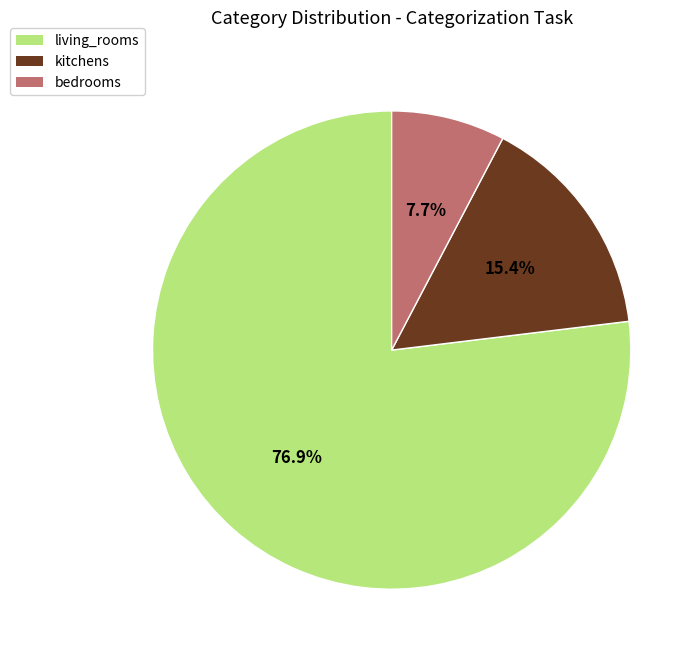

The kitchens slice represents 23% of the pie. True or false?

False